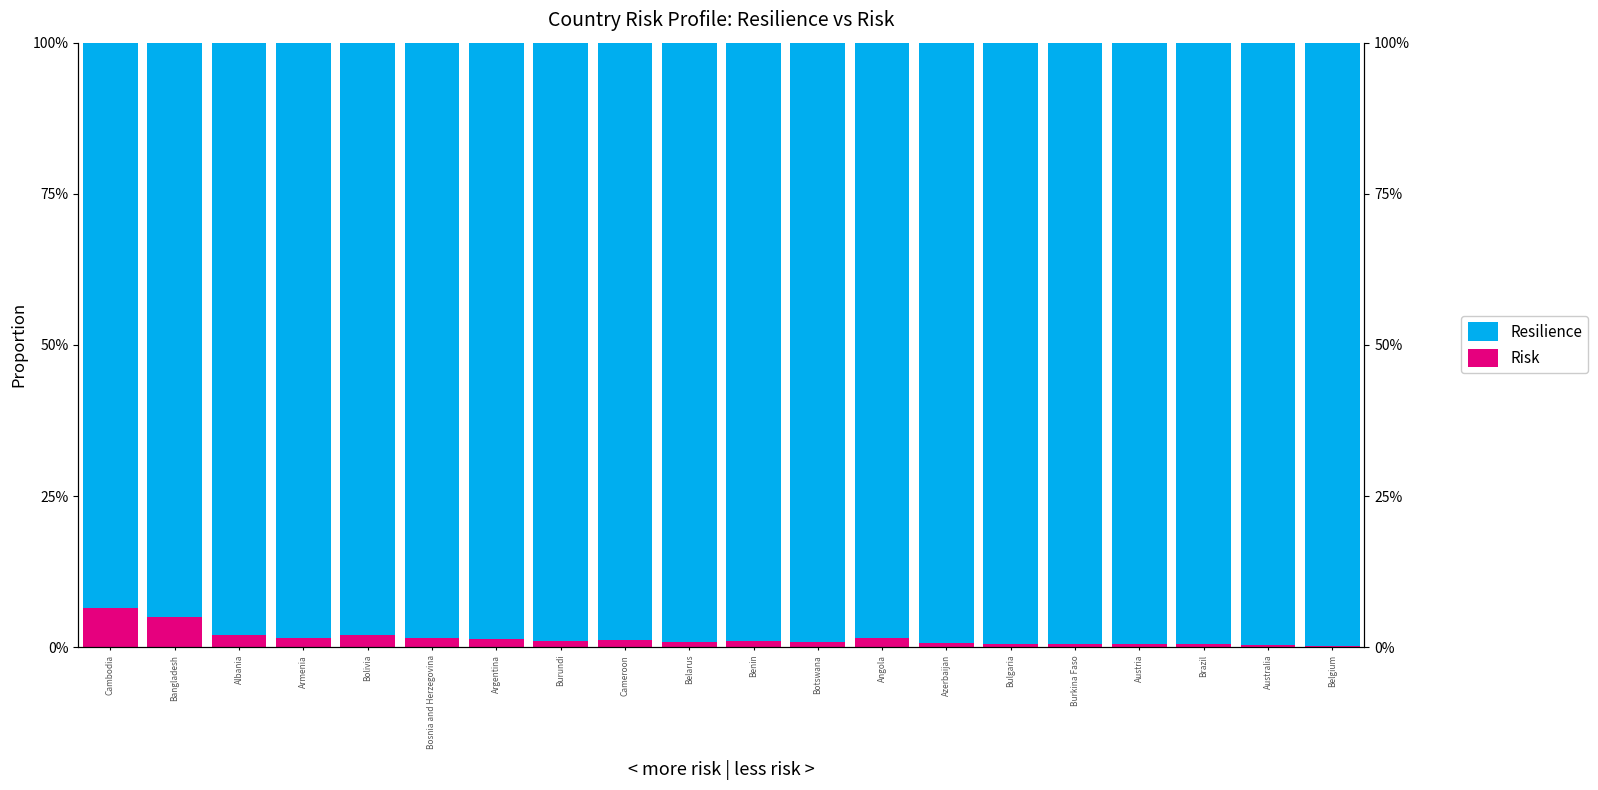

Is it true that Risk equals 0.0 at Belgium?

True